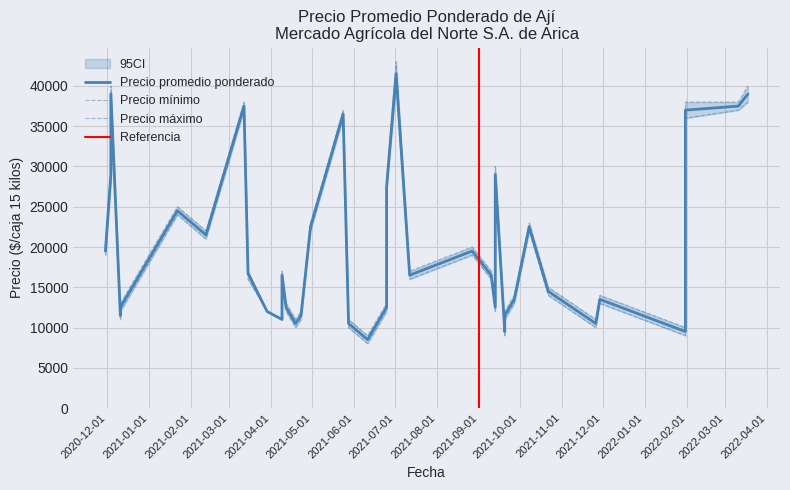

What is the sum of the Precio maximo values at 2020-12-04 and 2021-09-20?

50000